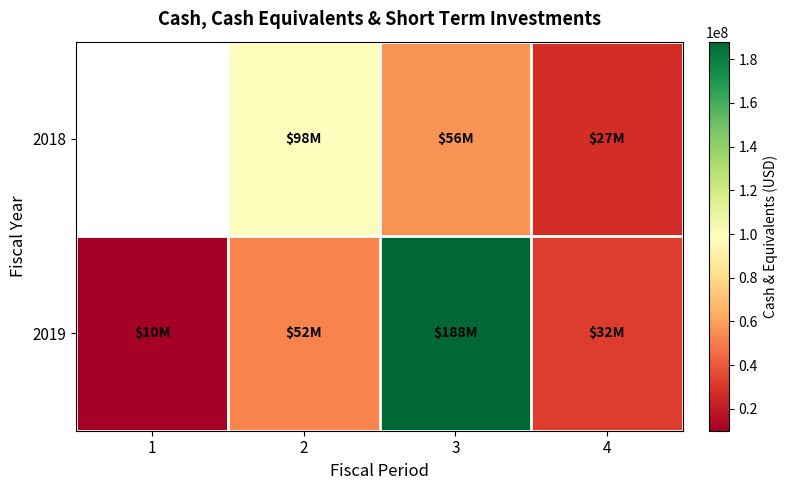

Which series has the widest spread of values?

2019